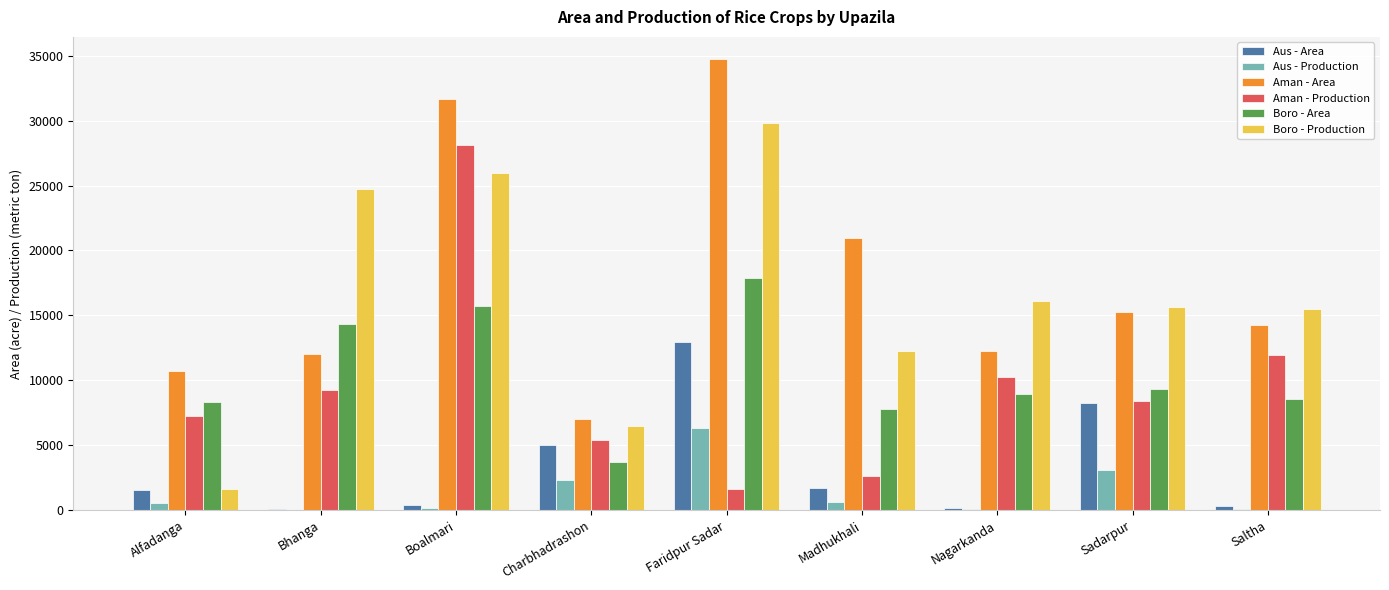

Is the value of Boro - Area at Bhanga greater than the value of Aus - Production at Nagarkanda?

Yes